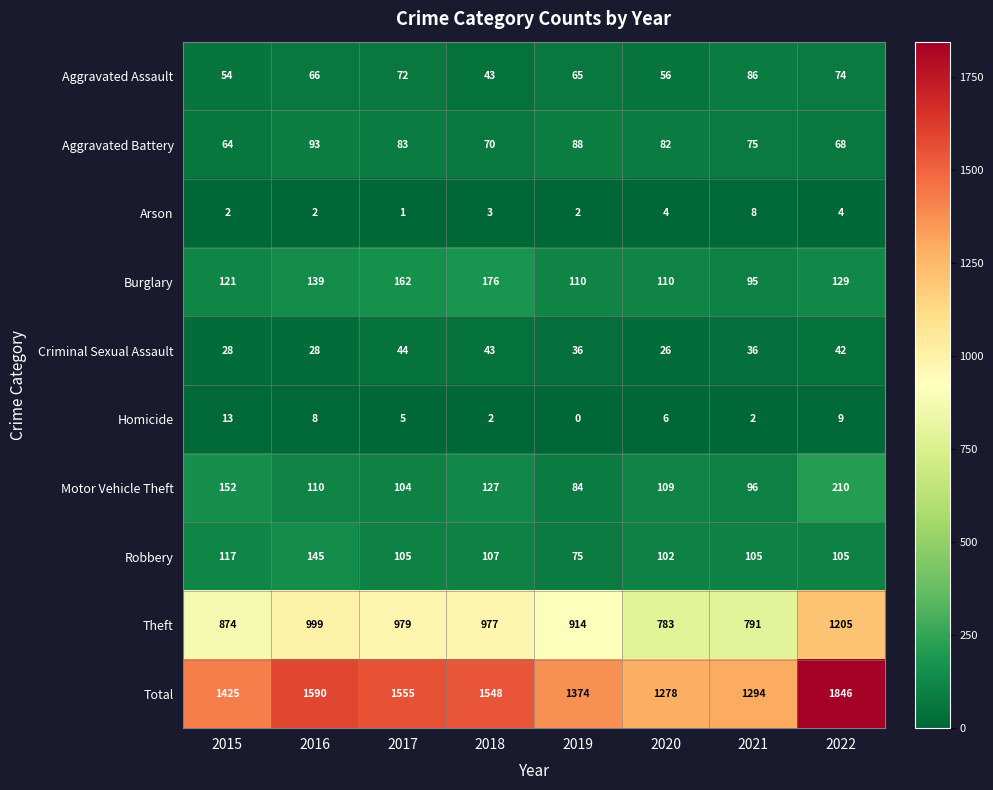

What is the average value of the Motor Vehicle Theft series?

124